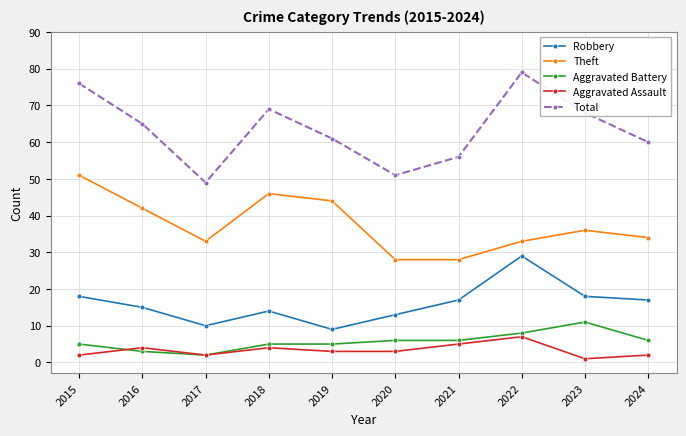

True or false: Total has a value of 79 at 2022.

True